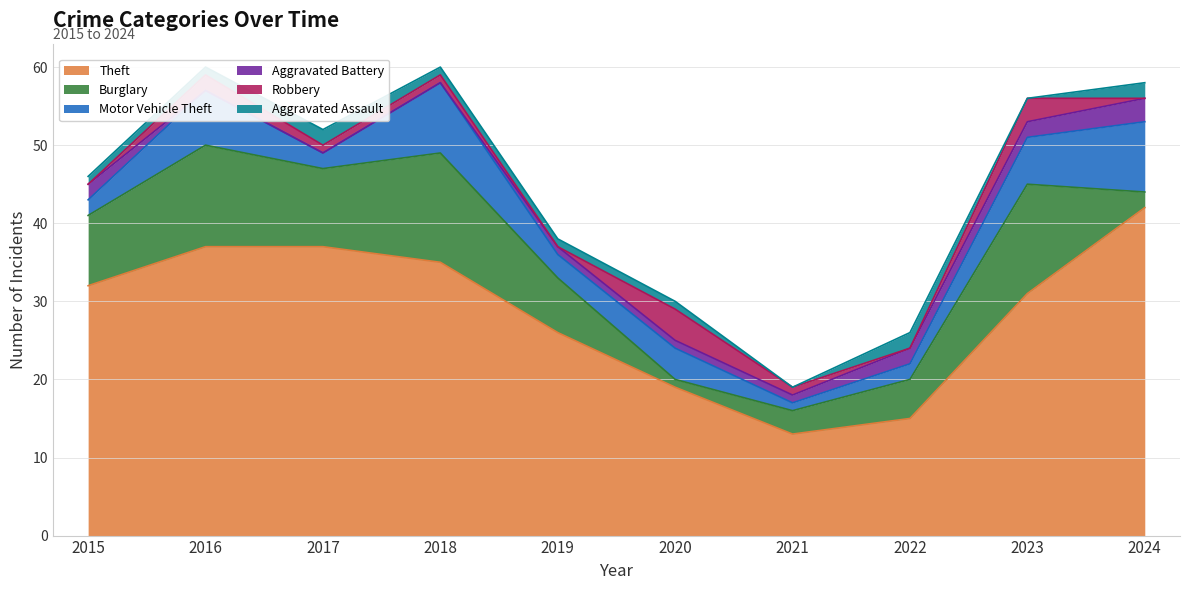

Which category has the highest value in the Burglary series?

2018